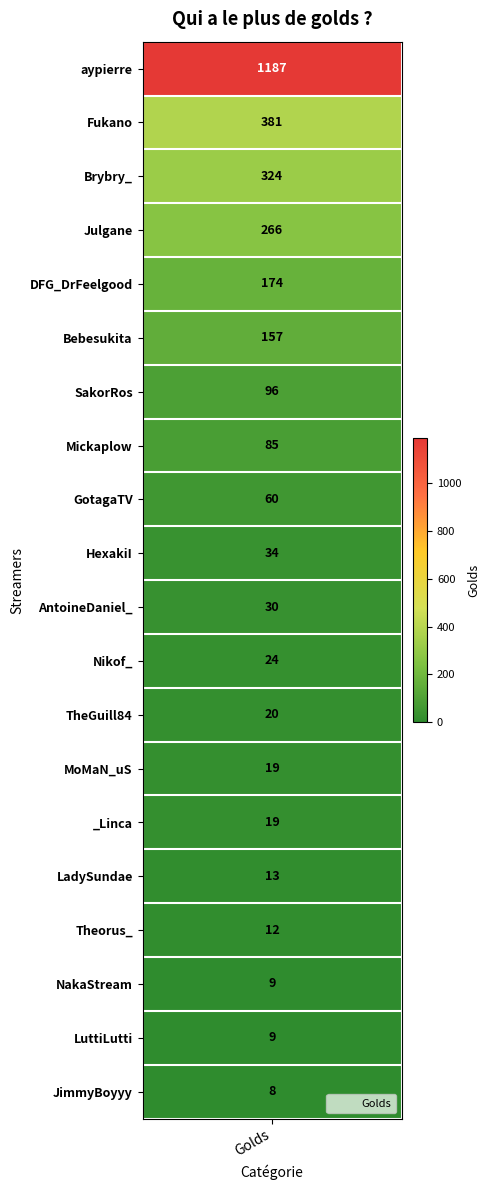

What value does the data have at LadySundae?

13